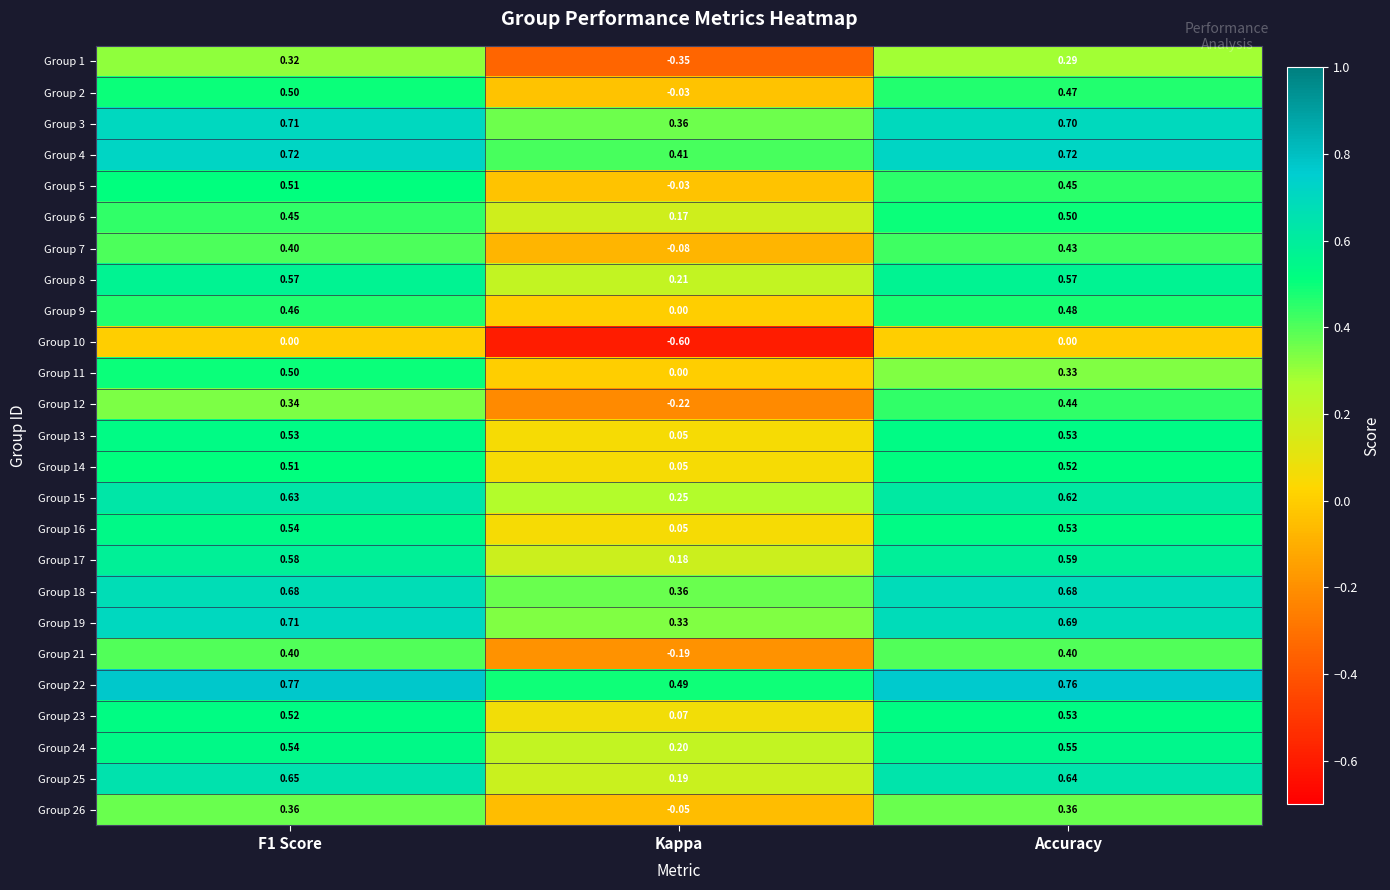

Is the value of Group 2 at Accuracy greater than the value of Group 9 at F1 Score?

Yes